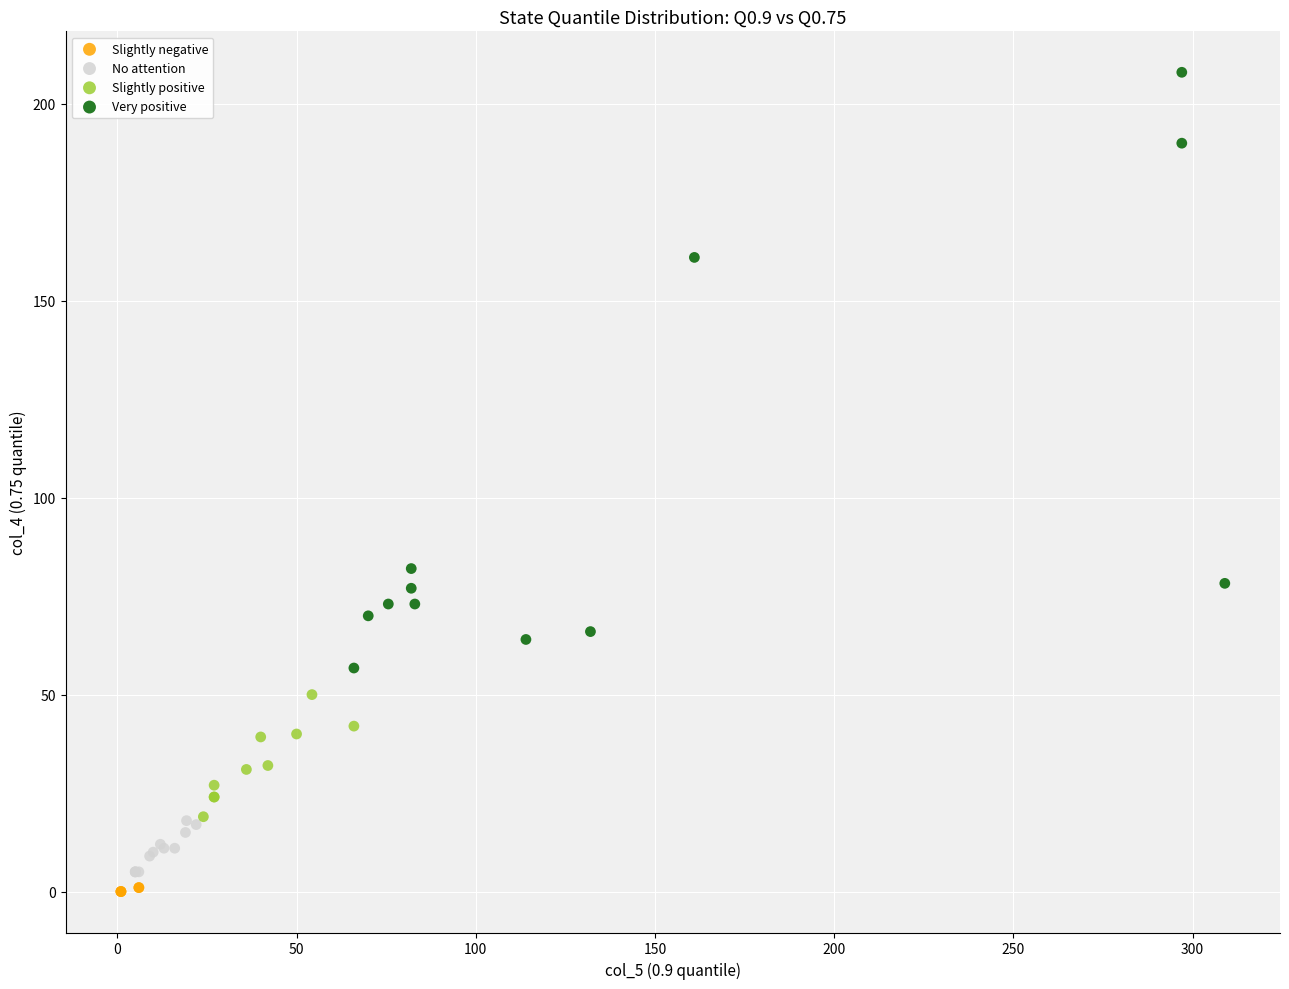

Which series reaches the maximum Y coordinate?

Very positive